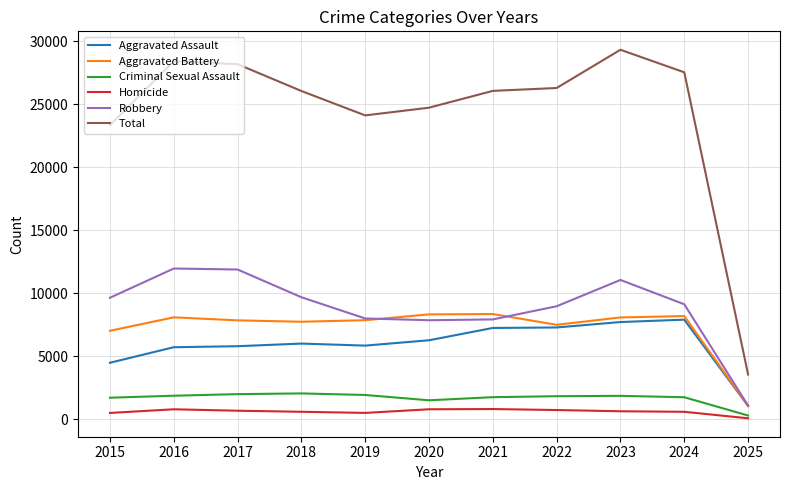

Which series has the widest spread of values?

Total